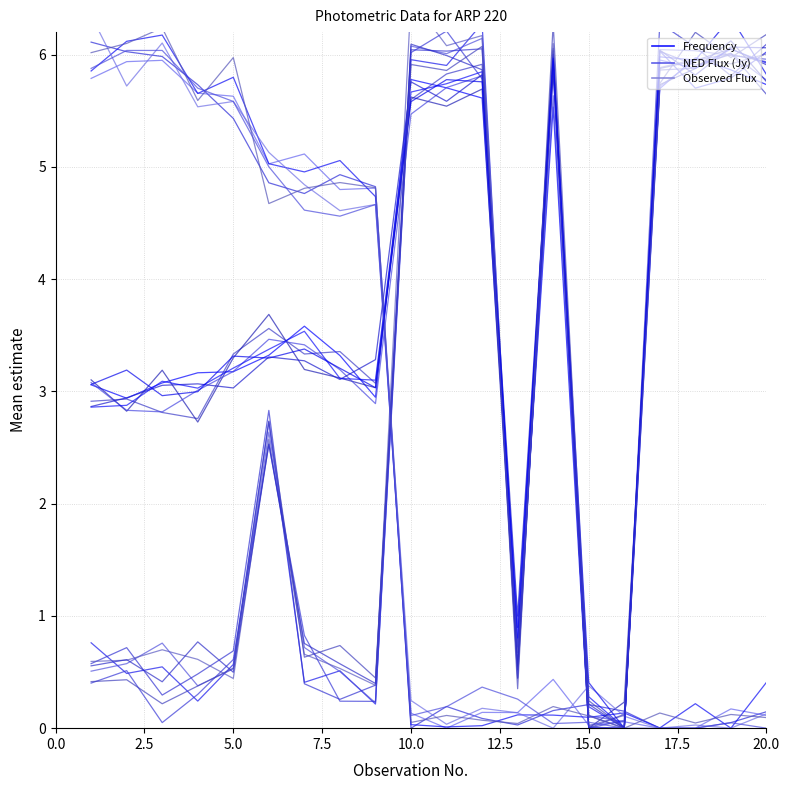

True or false: Observed Flux and Frequency intersect in this chart.

True